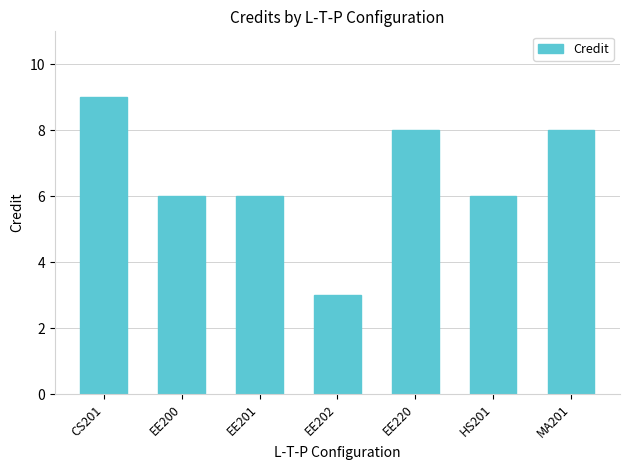

Approximately how many times larger is the value at CS201 compared to EE201?

1.5